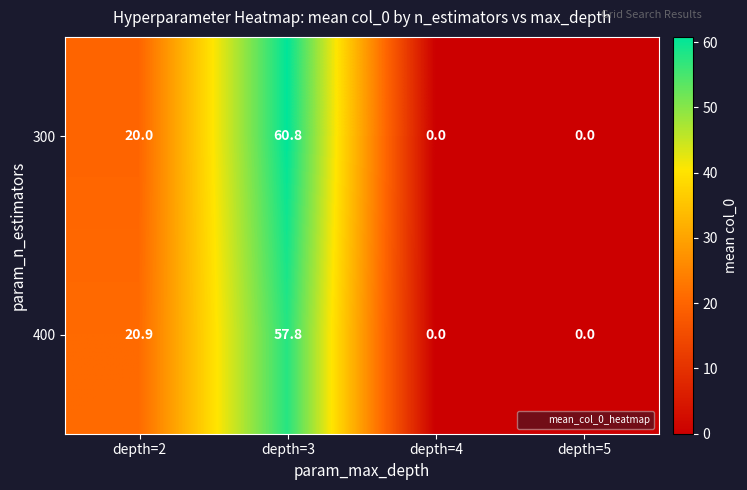

Which series has the largest total across all categories?

300